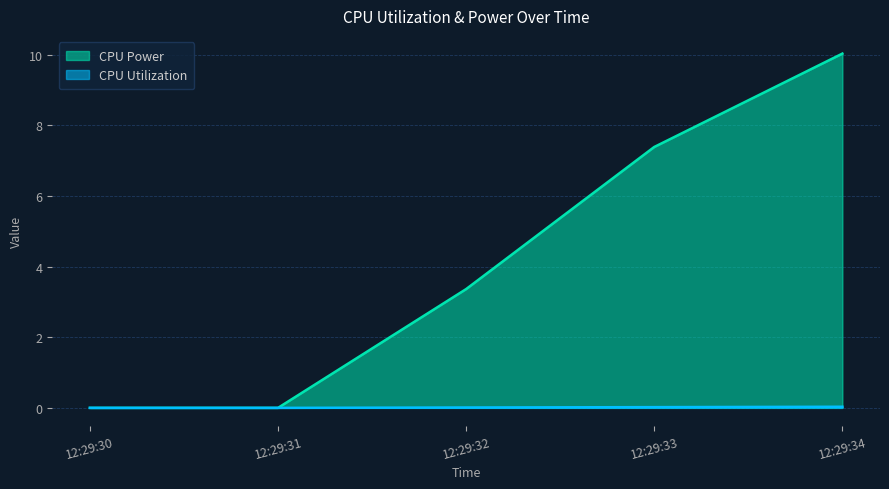

The value of CPU Power at 12:29:30 is 0.0. True or false?

True